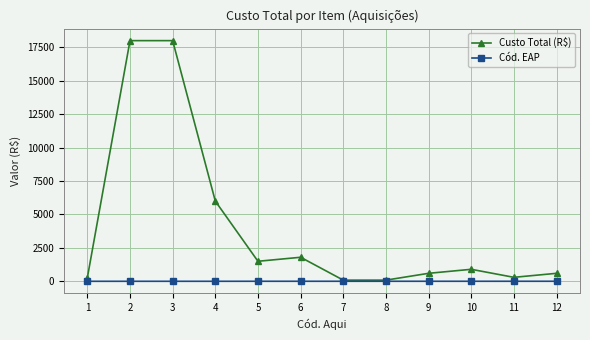

True or false: Custo Total (R$) has more than 0 points higher than both neighbors.

True